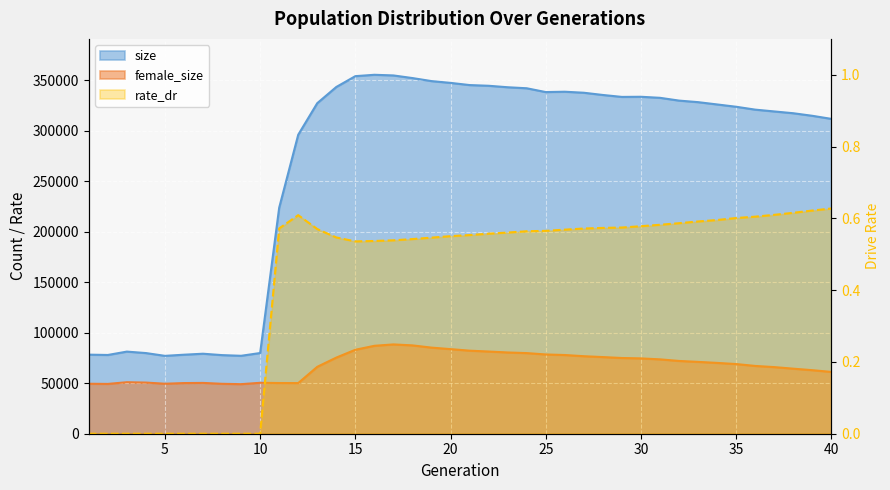

True or false: size and rate_dr cross at least once.

False